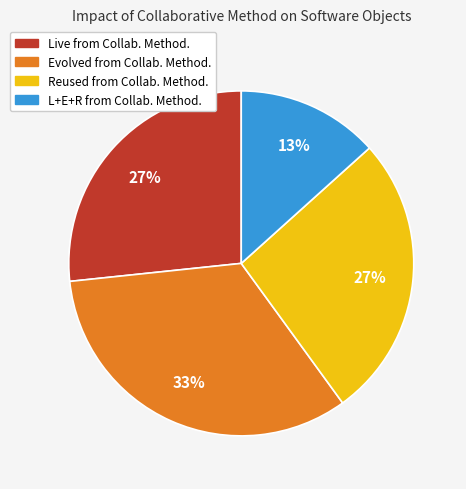

Between Live from Collab. Method. and L+E+R from Collab. Method., which is larger?

Live from Collab. Method.